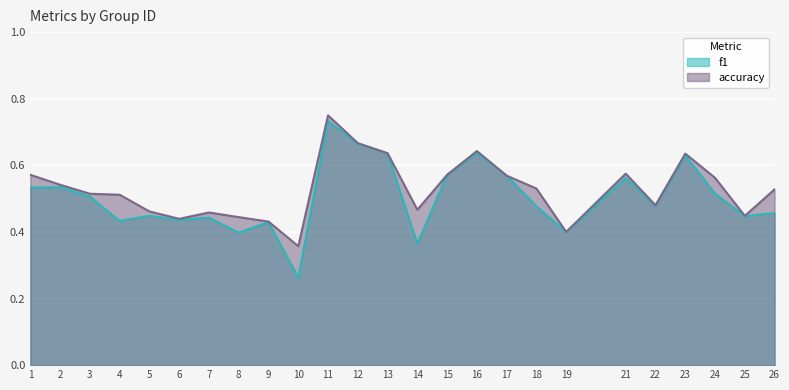

Where is the first local maximum for f1?

2